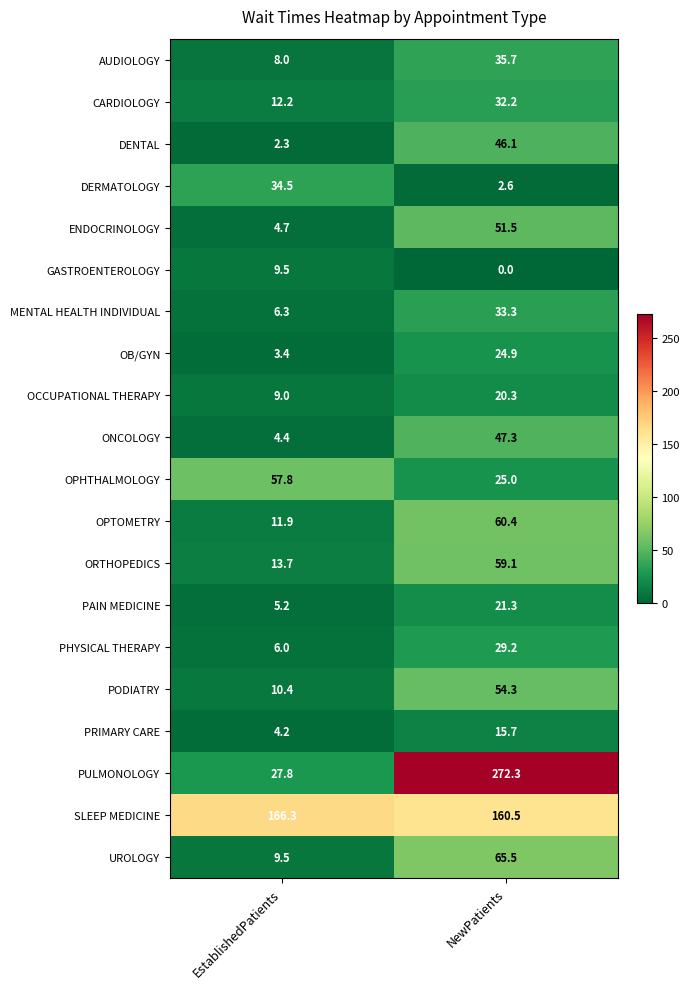

Which series has the largest total across all categories?

SLEEP MEDICINE